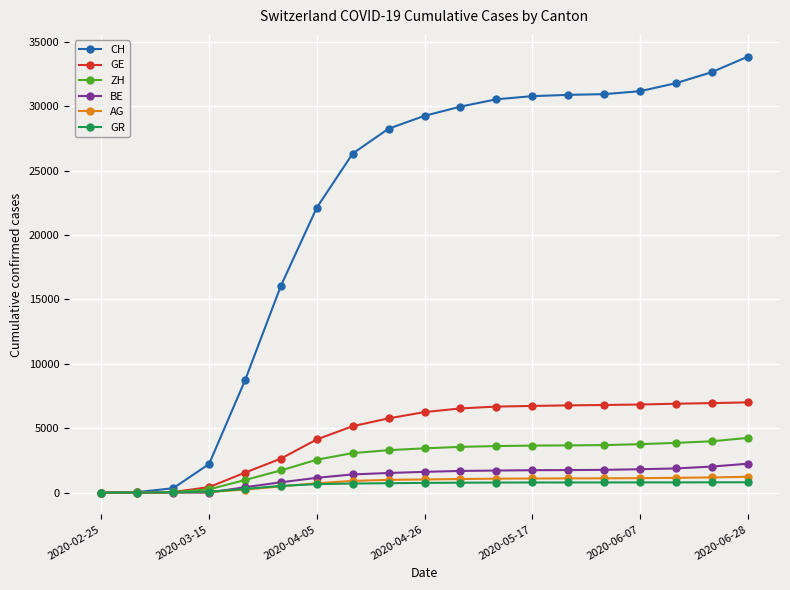

What is the greatest value displayed?

33860